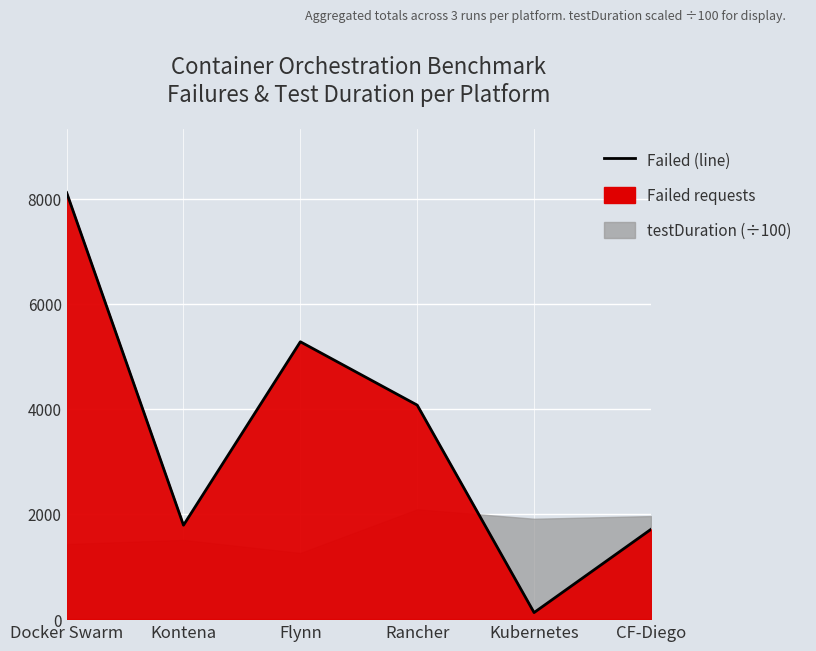

The chart shows a value of 2084 at Docker Swarm. True or false?

False